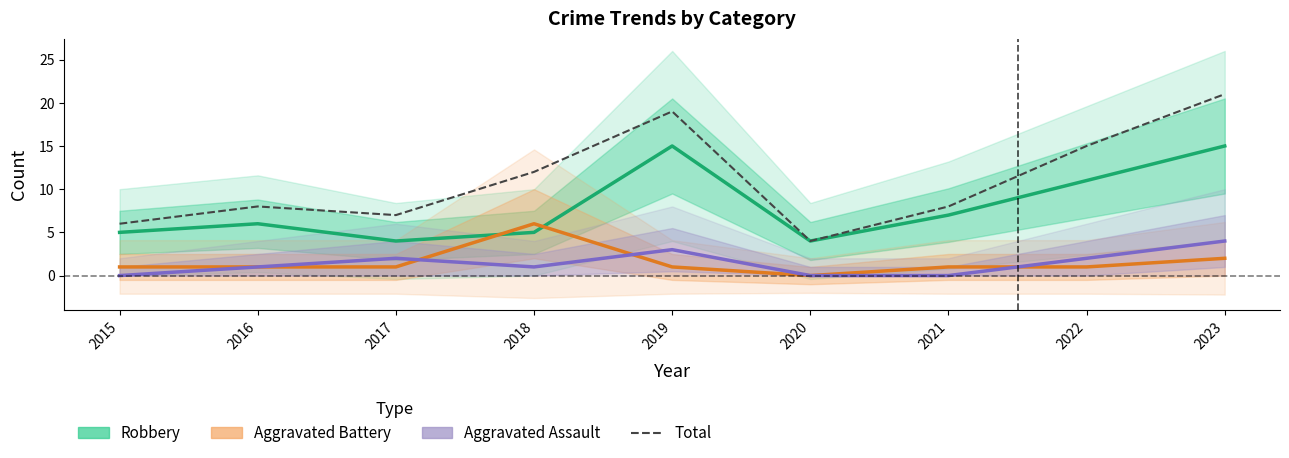

How many interior local peaks does the Total series have?

2